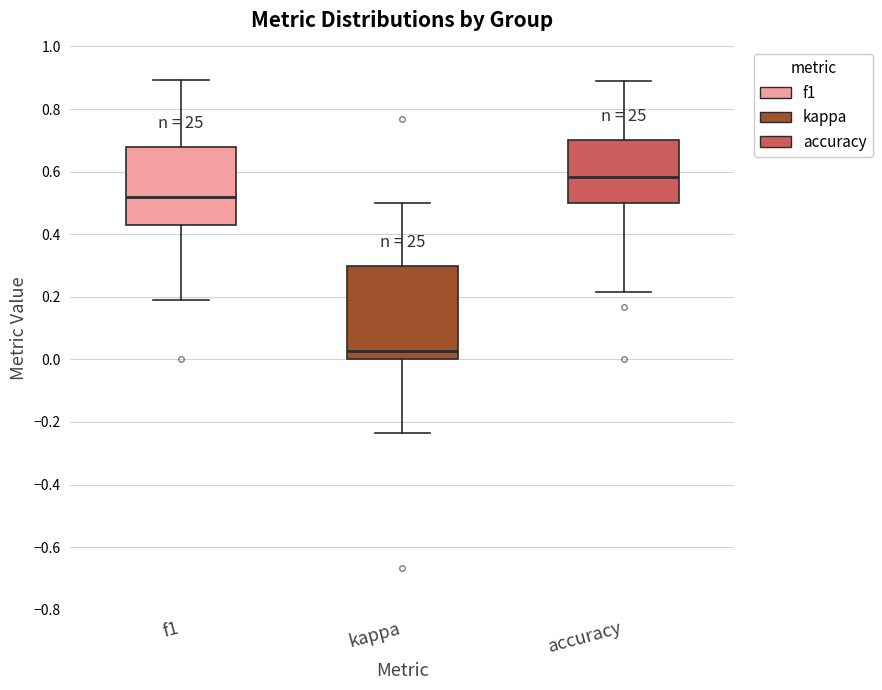

Which box has the highest median line?

accuracy